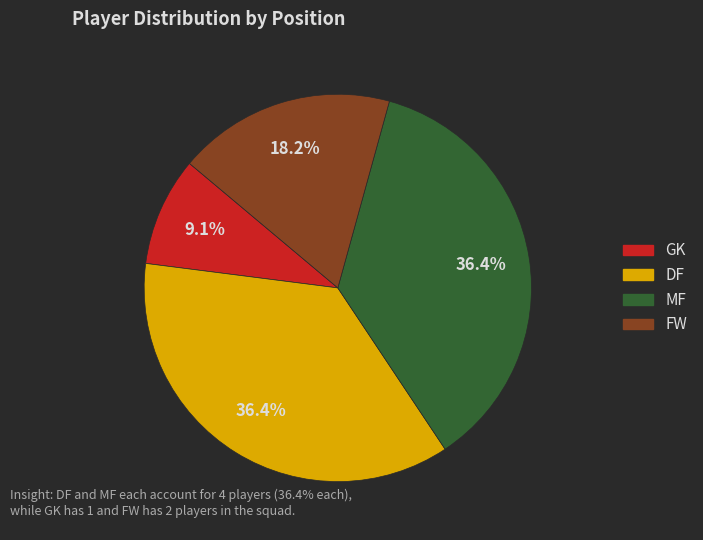

To the nearest percent, what is the combined percentage of MF and GK?

45%